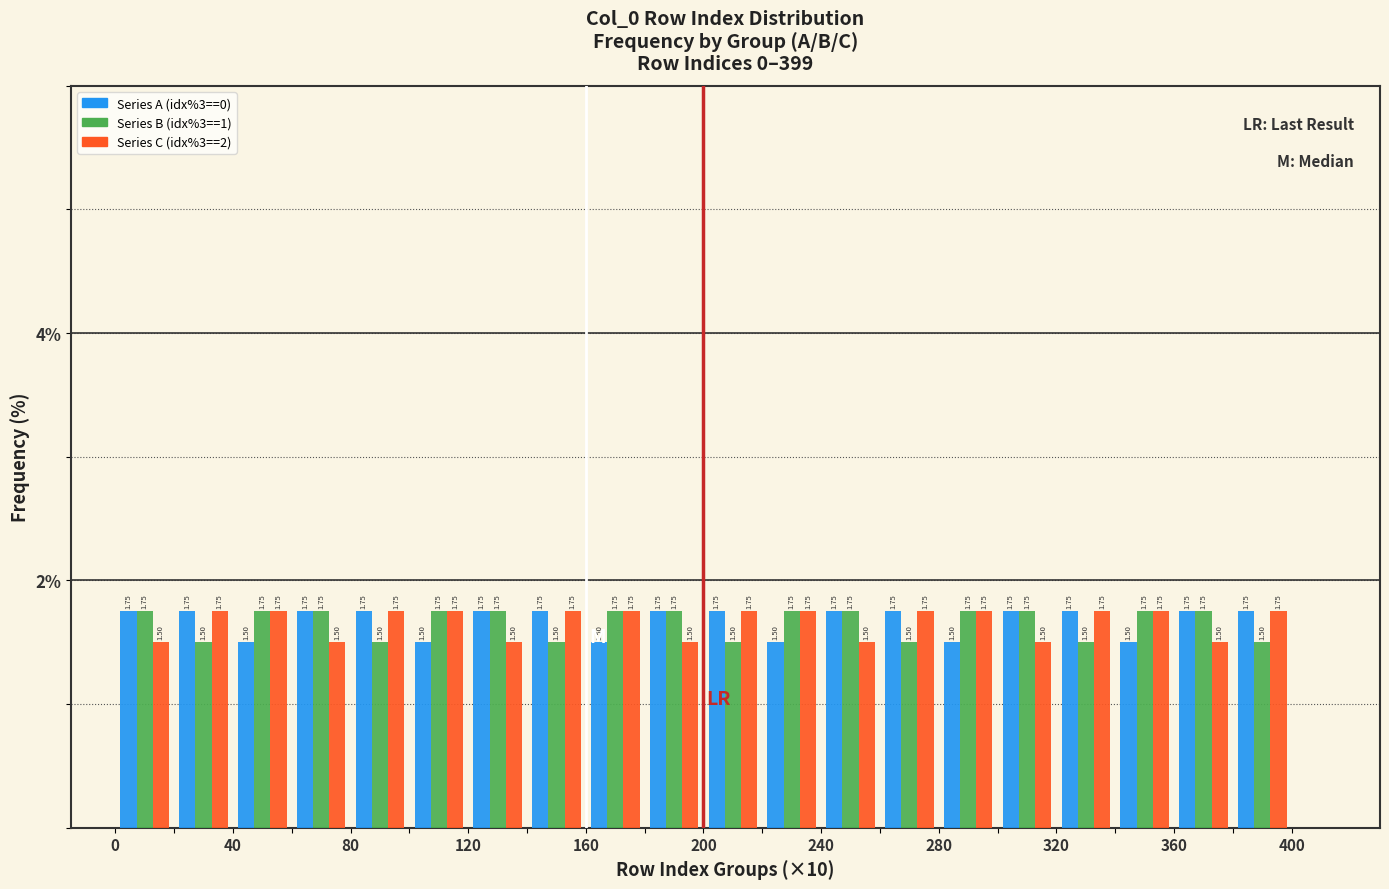

Reading left to right, list every range on the x-axis with the height of the bar of each series over it.

0 to 20: Series A (idx%3==0)=1.75	Series B (idx%3==1)=1.75	Series C (idx%3==2)=1.50
20 to 40: Series A (idx%3==0)=1.75	Series B (idx%3==1)=1.50	Series C (idx%3==2)=1.75
40 to 60: Series A (idx%3==0)=1.50	Series B (idx%3==1)=1.75	Series C (idx%3==2)=1.75
60 to 80: Series A (idx%3==0)=1.75	Series B (idx%3==1)=1.75	Series C (idx%3==2)=1.50
80 to 100: Series A (idx%3==0)=1.75	Series B (idx%3==1)=1.50	Series C (idx%3==2)=1.75
100 to 120: Series A (idx%3==0)=1.50	Series B (idx%3==1)=1.75	Series C (idx%3==2)=1.75
120 to 140: Series A (idx%3==0)=1.75	Series B (idx%3==1)=1.75	Series C (idx%3==2)=1.50
140 to 160: Series A (idx%3==0)=1.75	Series B (idx%3==1)=1.50	Series C (idx%3==2)=1.75
160 to 180: Series A (idx%3==0)=1.50	Series B (idx%3==1)=1.75	Series C (idx%3==2)=1.75
180 to 200: Series A (idx%3==0)=1.75	Series B (idx%3==1)=1.75	Series C (idx%3==2)=1.50
200 to 220: Series A (idx%3==0)=1.75	Series B (idx%3==1)=1.50	Series C (idx%3==2)=1.75
220 to 240: Series A (idx%3==0)=1.50	Series B (idx%3==1)=1.75	Series C (idx%3==2)=1.75
240 to 260: Series A (idx%3==0)=1.75	Series B (idx%3==1)=1.75	Series C (idx%3==2)=1.50
260 to 280: Series A (idx%3==0)=1.75	Series B (idx%3==1)=1.50	Series C (idx%3==2)=1.75
280 to 300: Series A (idx%3==0)=1.50	Series B (idx%3==1)=1.75	Series C (idx%3==2)=1.75
300 to 320: Series A (idx%3==0)=1.75	Series B (idx%3==1)=1.75	Series C (idx%3==2)=1.50
320 to 340: Series A (idx%3==0)=1.75	Series B (idx%3==1)=1.50	Series C (idx%3==2)=1.75
340 to 360: Series A (idx%3==0)=1.50	Series B (idx%3==1)=1.75	Series C (idx%3==2)=1.75
360 to 380: Series A (idx%3==0)=1.75	Series B (idx%3==1)=1.75	Series C (idx%3==2)=1.50
380 to 400: Series A (idx%3==0)=1.75	Series B (idx%3==1)=1.50	Series C (idx%3==2)=1.75